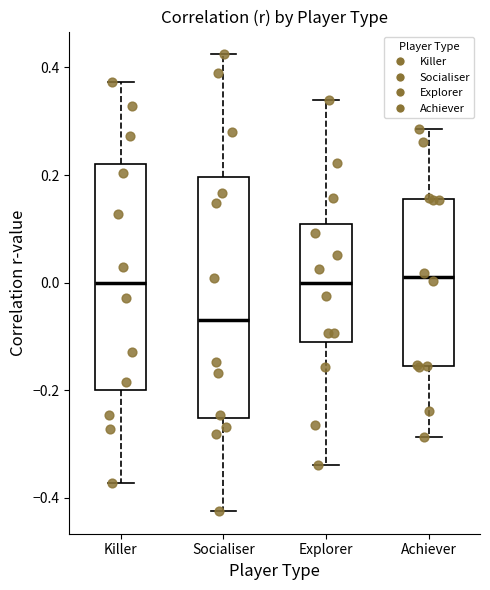

Which box is the tallest, from its lower edge to its upper edge?

Socialiser